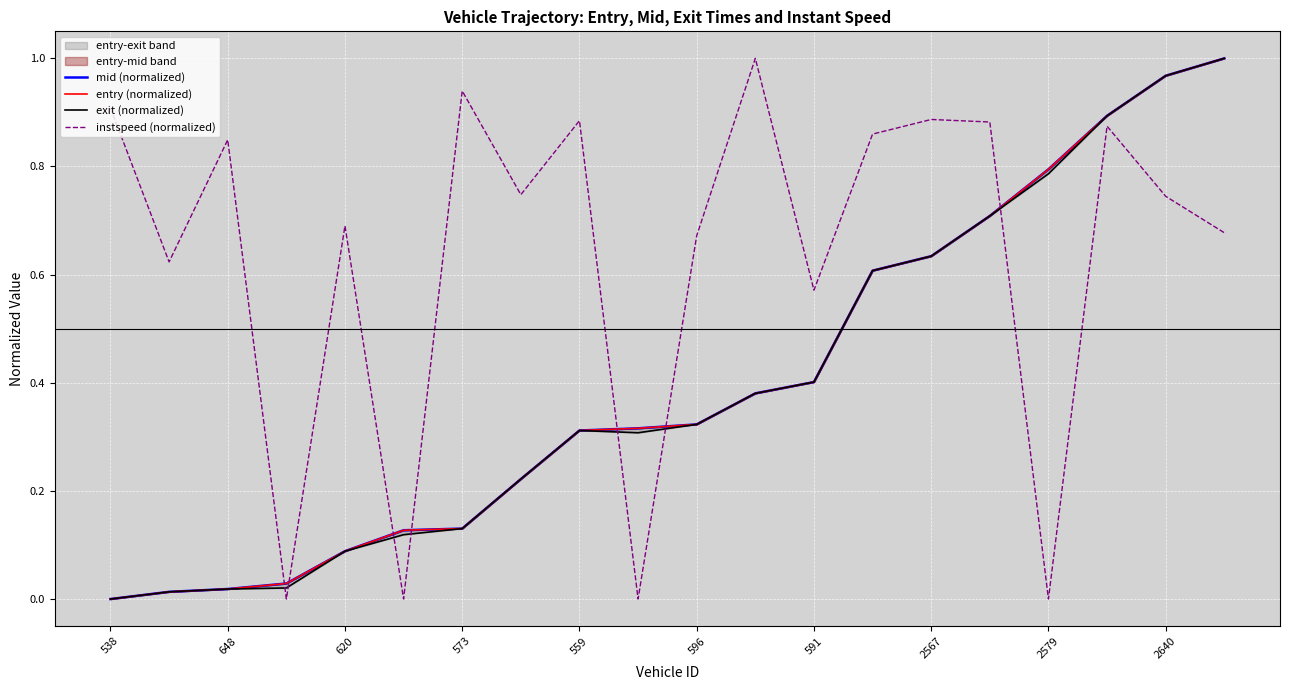

The value of instspeed (normalized) at 538 is 0.9. True or false?

True